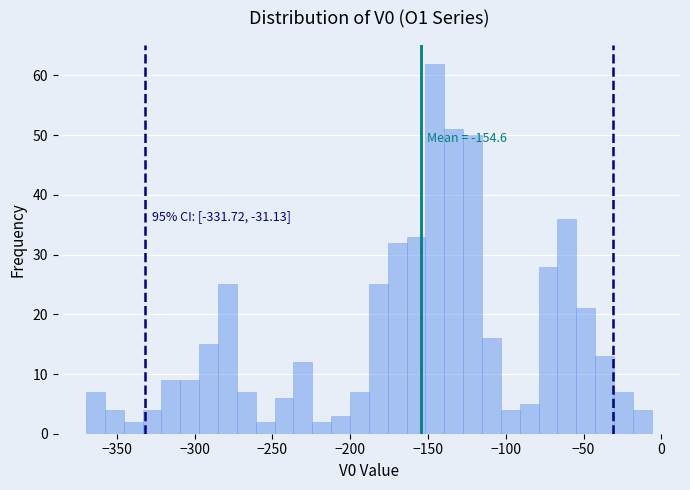

Around what value on the x-axis is the tallest bar? Give the approximate position of its centre, as read against the axis.

-145